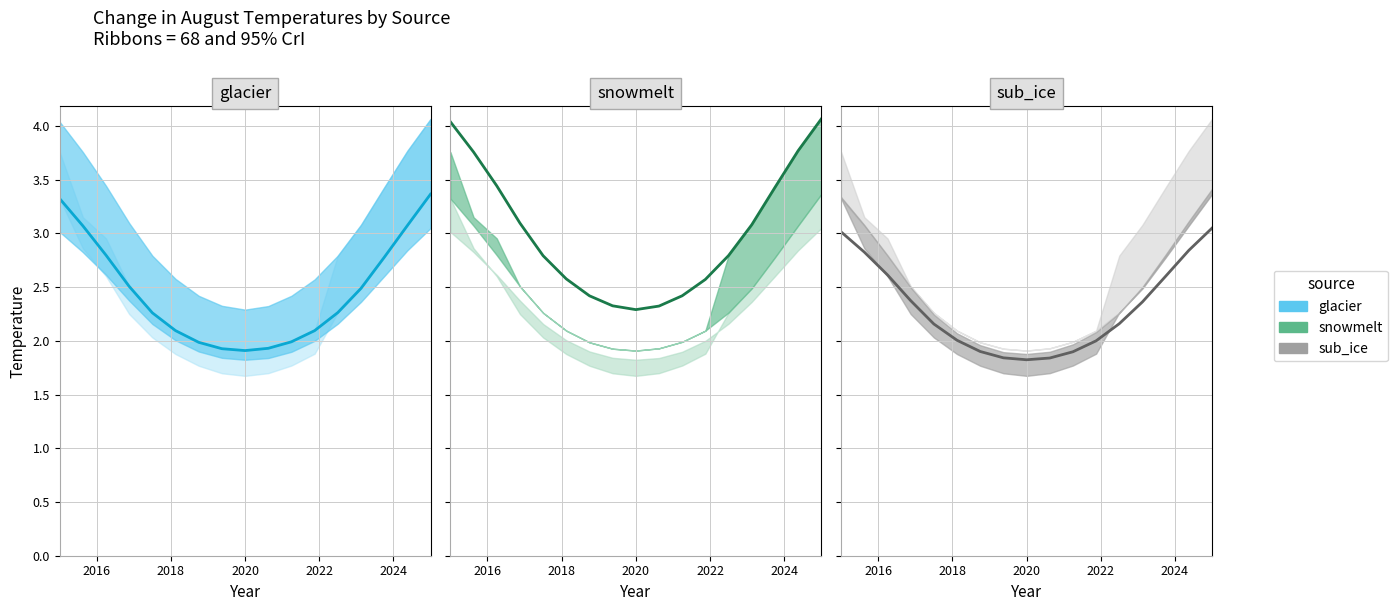

How many distinct data groups are displayed?

3